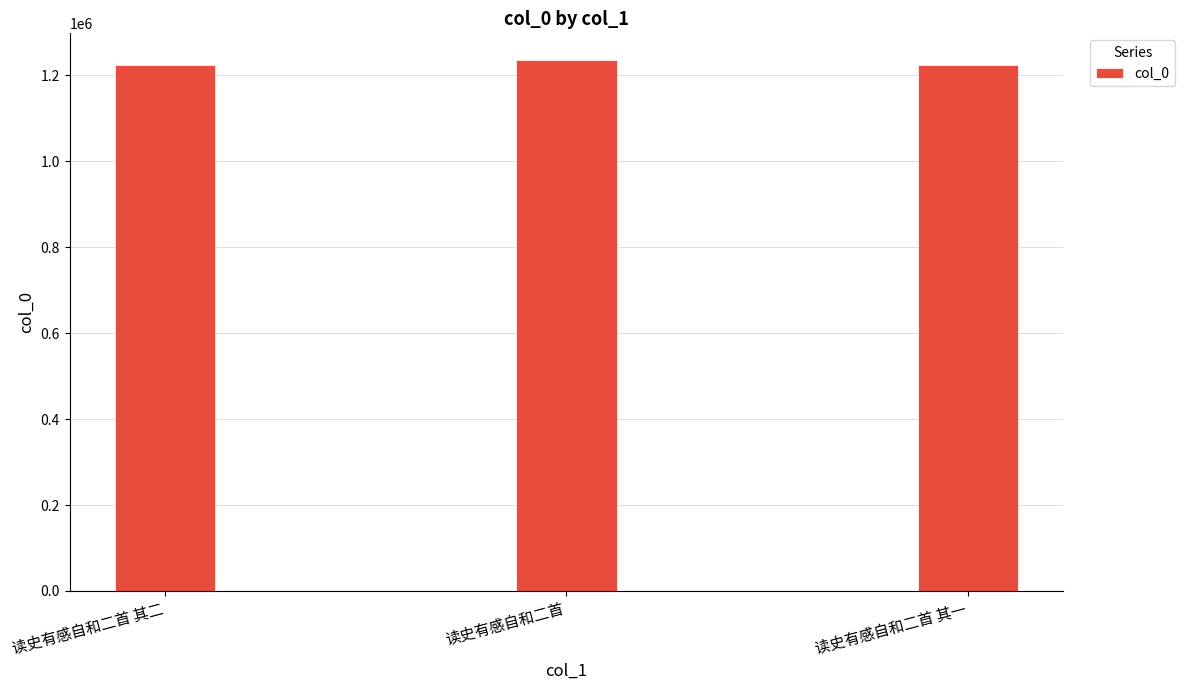

What is the approximate value at 读史有感自和二首 其二, to the nearest 10?

1223530